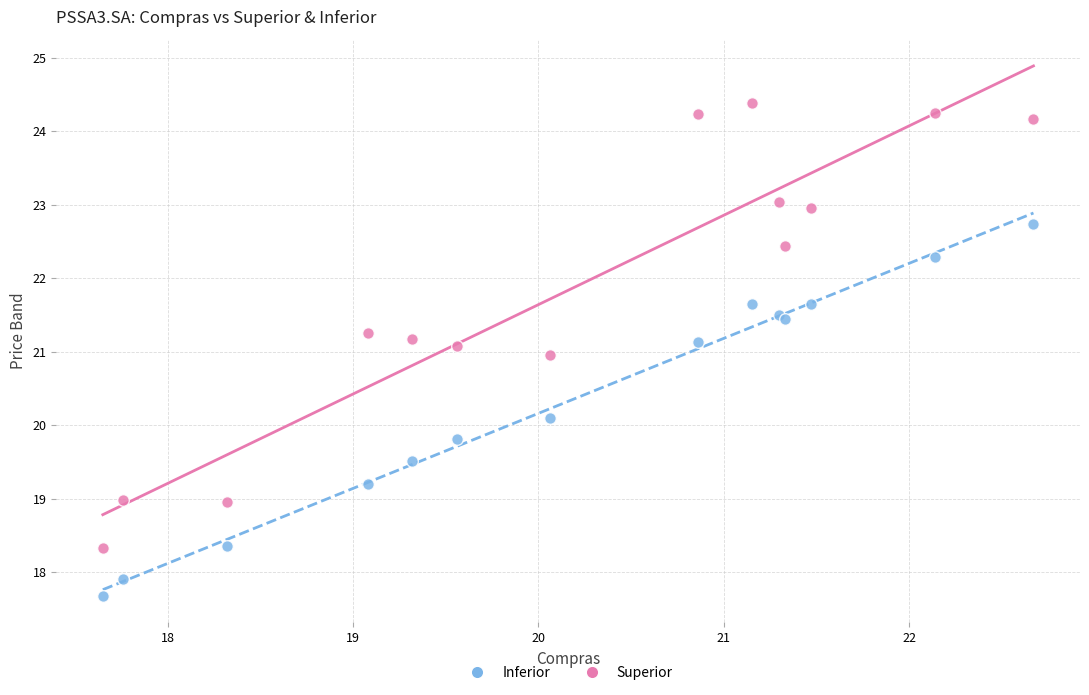

Which series has the largest Y range (max minus min)?

Superior